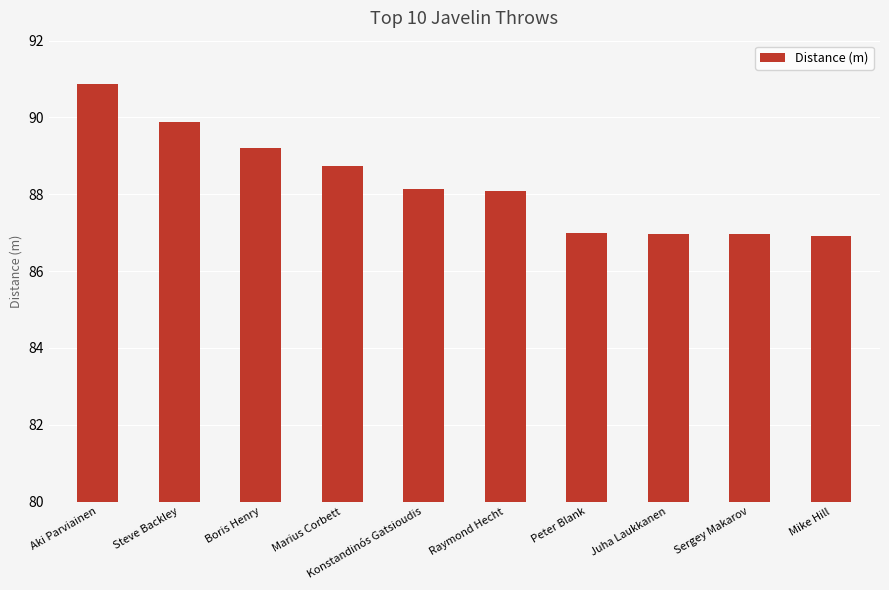

How many bars are there in total?

10